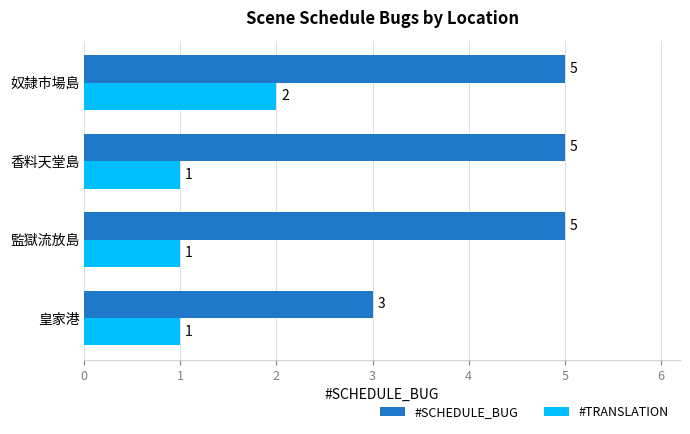

What value does the #SCHEDULE_BUG series have at 皇家港?

3